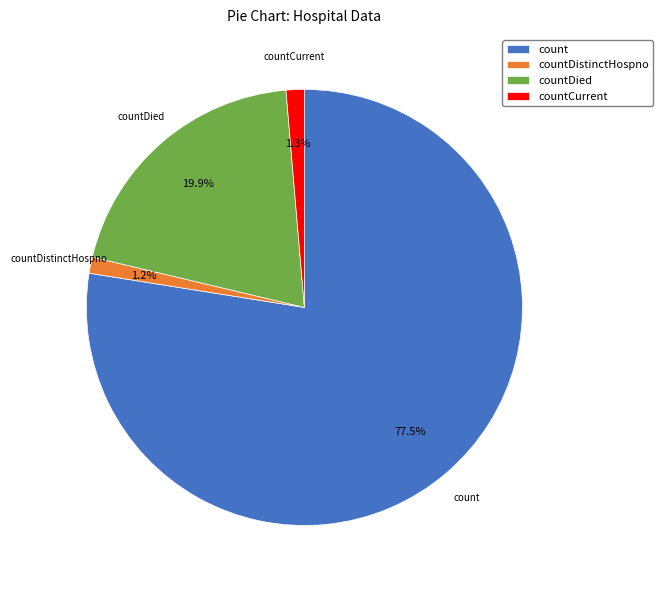

Count the number of slices in the pie.

4